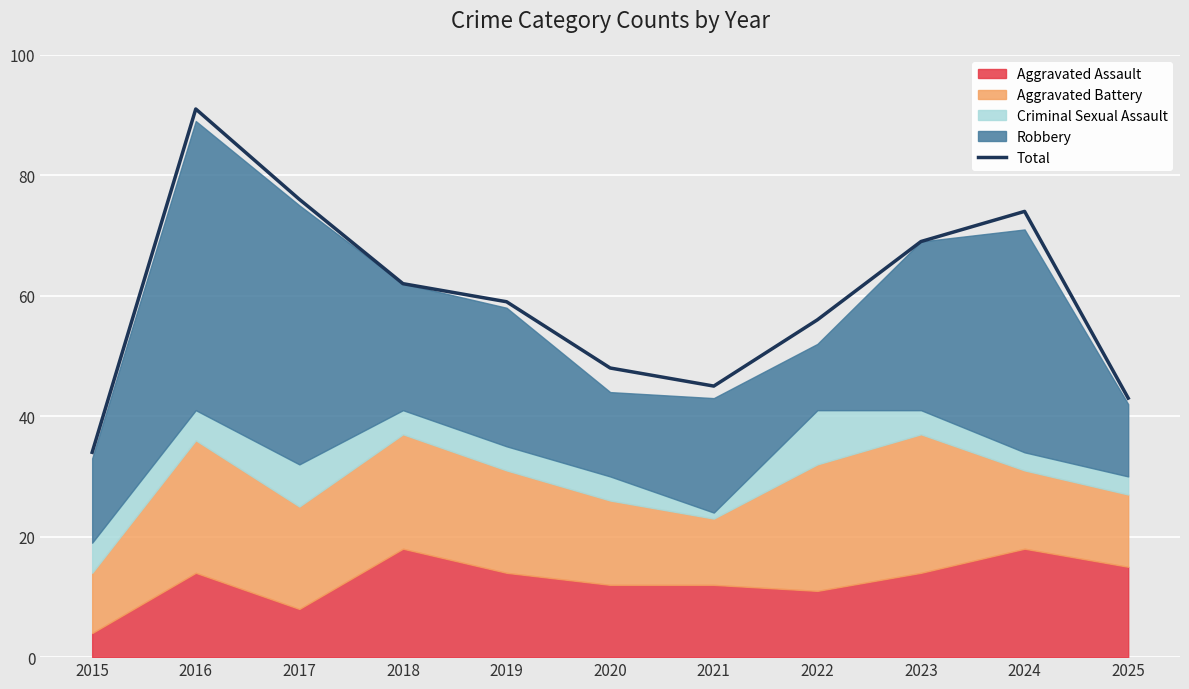

The Total series shows 16 at 2015. True or false?

False